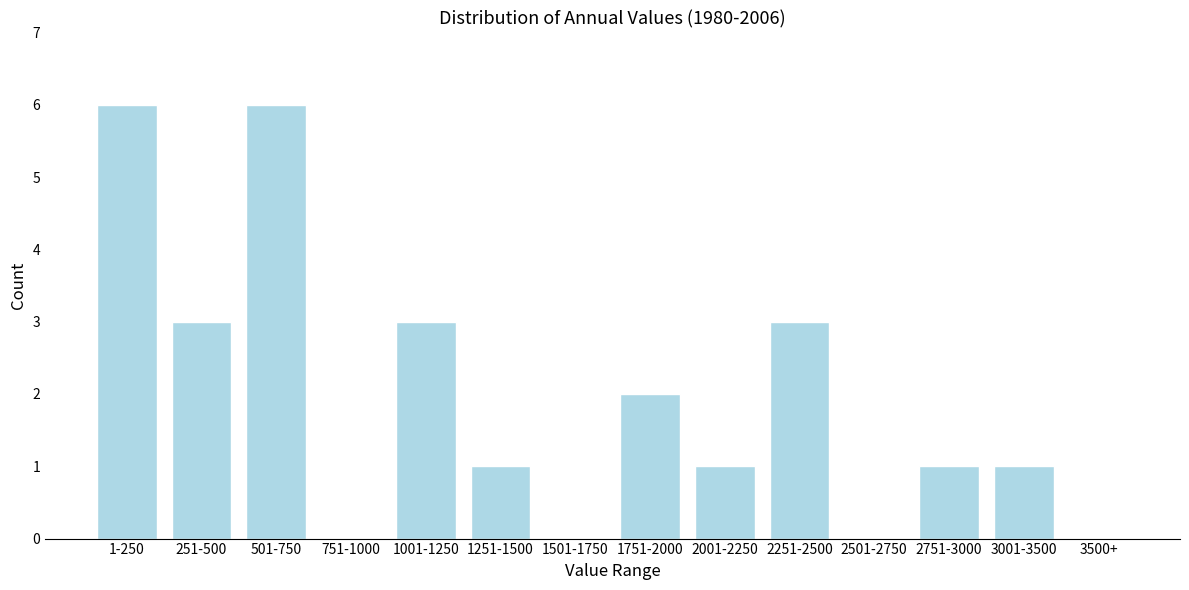

Reading left to right, what are all the values shown in this chart?

1-250=6	251-500=3	501-750=6	751-1000=0	1001-1250=3	1251-1500=1	1501-1750=0	1751-2000=2	2001-2250=1	2251-2500=3	2501-2750=0	2751-3000=1	3001-3500=1	3500+=0